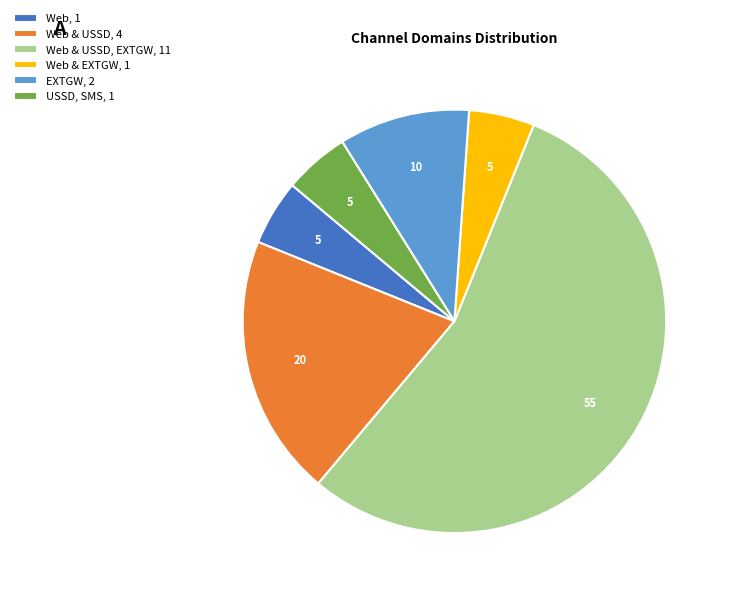

Which category accounts for the majority?

Web & USSD, EXTGW, 11